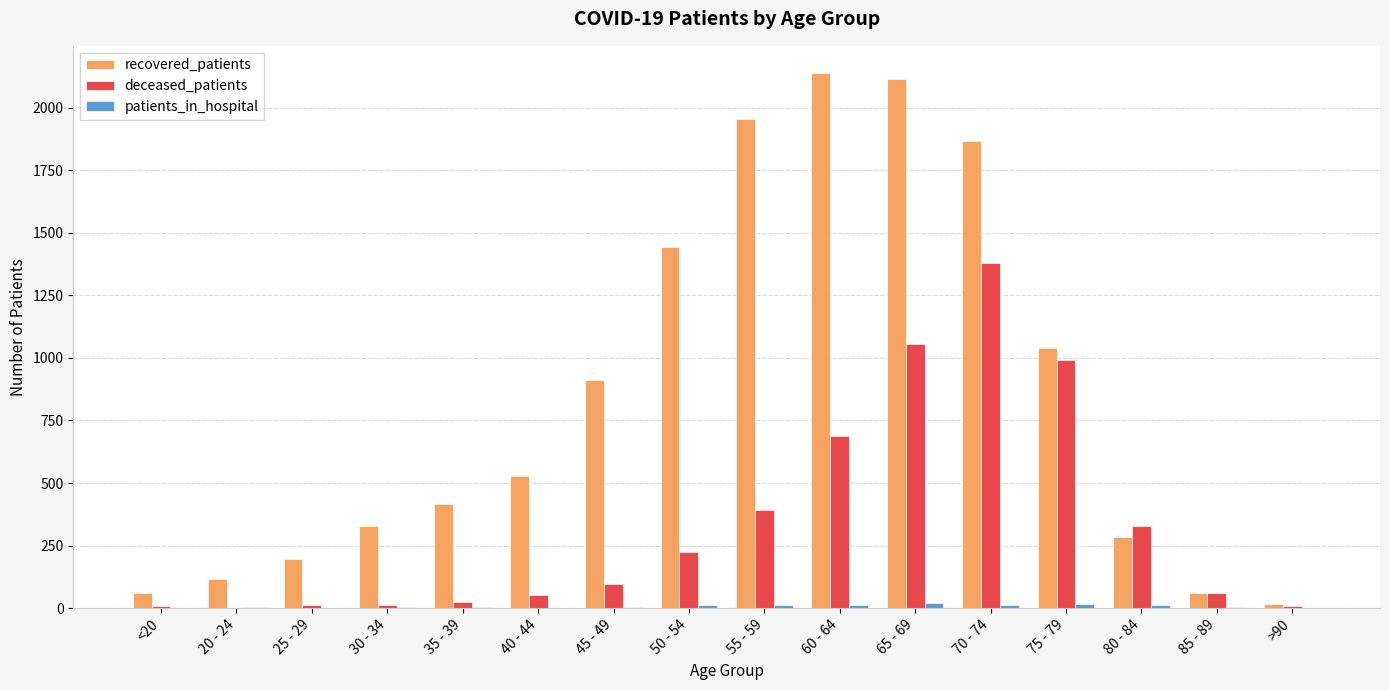

What is the sum of the recovered_patients values at 50 - 54 and 45 - 49?

2356